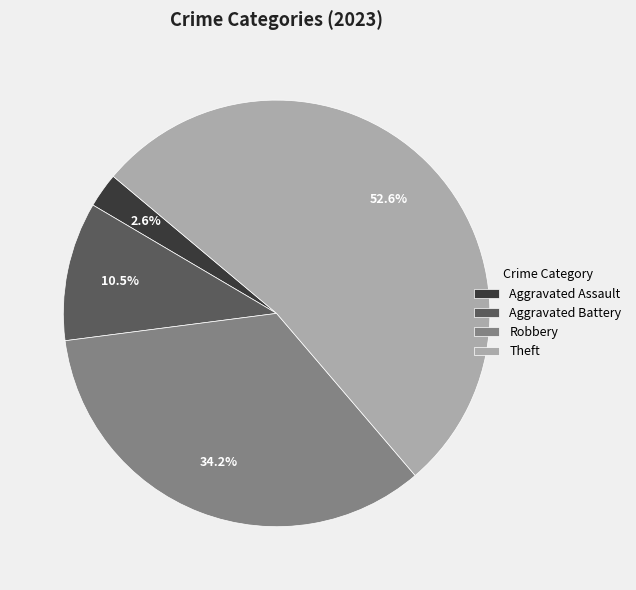

What portion of the pie excludes Aggravated Battery?

89.5%